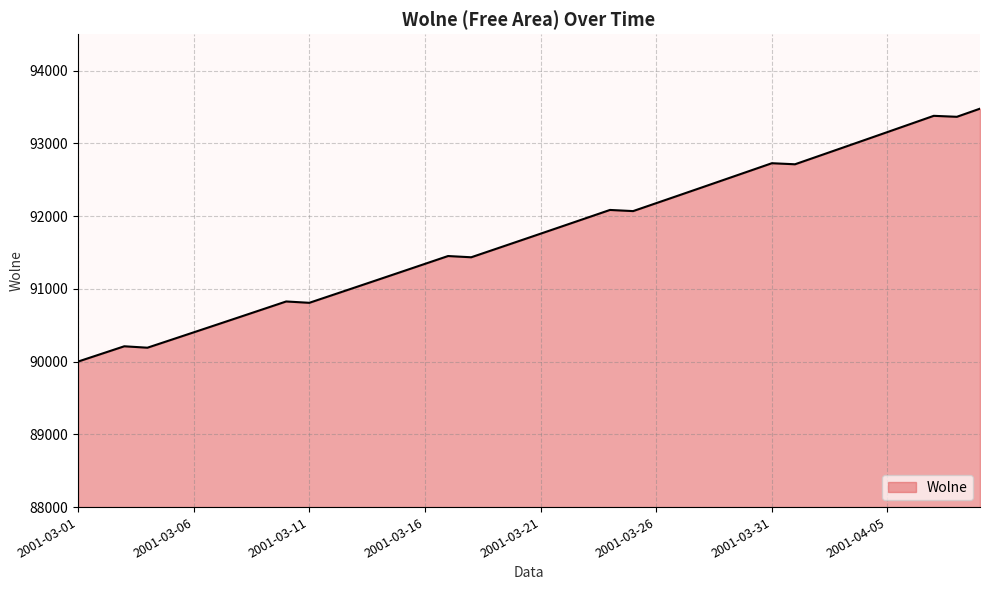

What is the maximum value shown in the chart?

93476.1